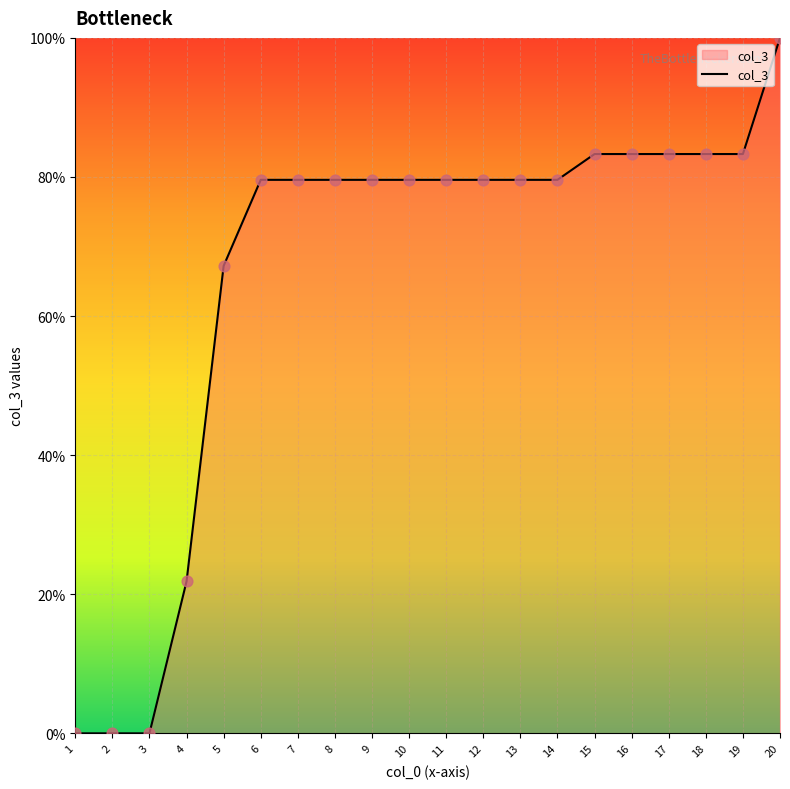

What is the change in value from 14 to 16?

+3.7